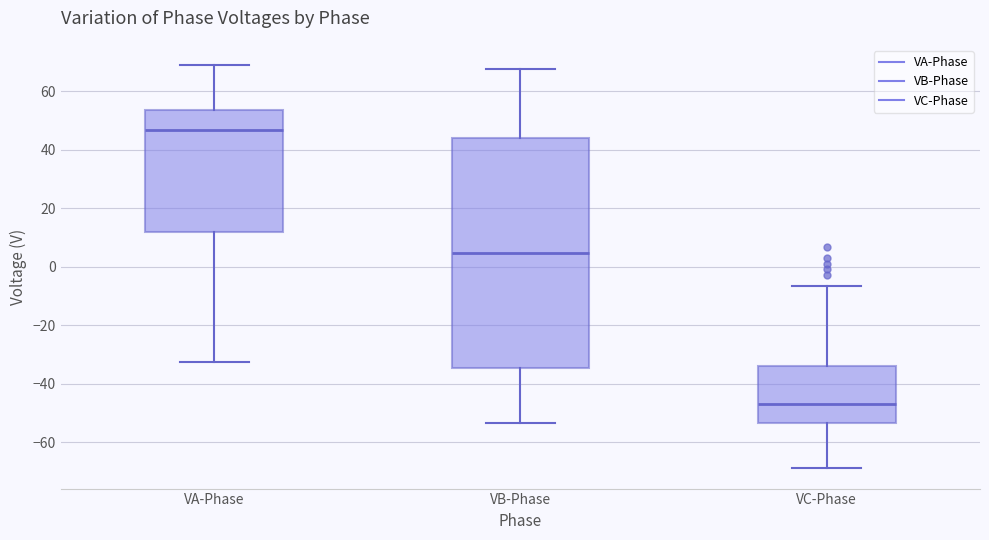

Reading left to right, transcribe this box plot: for each box, give where its median line is, the range the box spans, and where its two whiskers end, as read against the y-axis. The values are not printed on the chart, so give them approximately, as read against the axis.

VA-Phase: median 46, box 12 to 54, whiskers -32 to 68
VB-Phase: median 4, box -34 to 44, whiskers -54 to 68
VC-Phase: median -46, box -54 to -34, whiskers -70 to -6